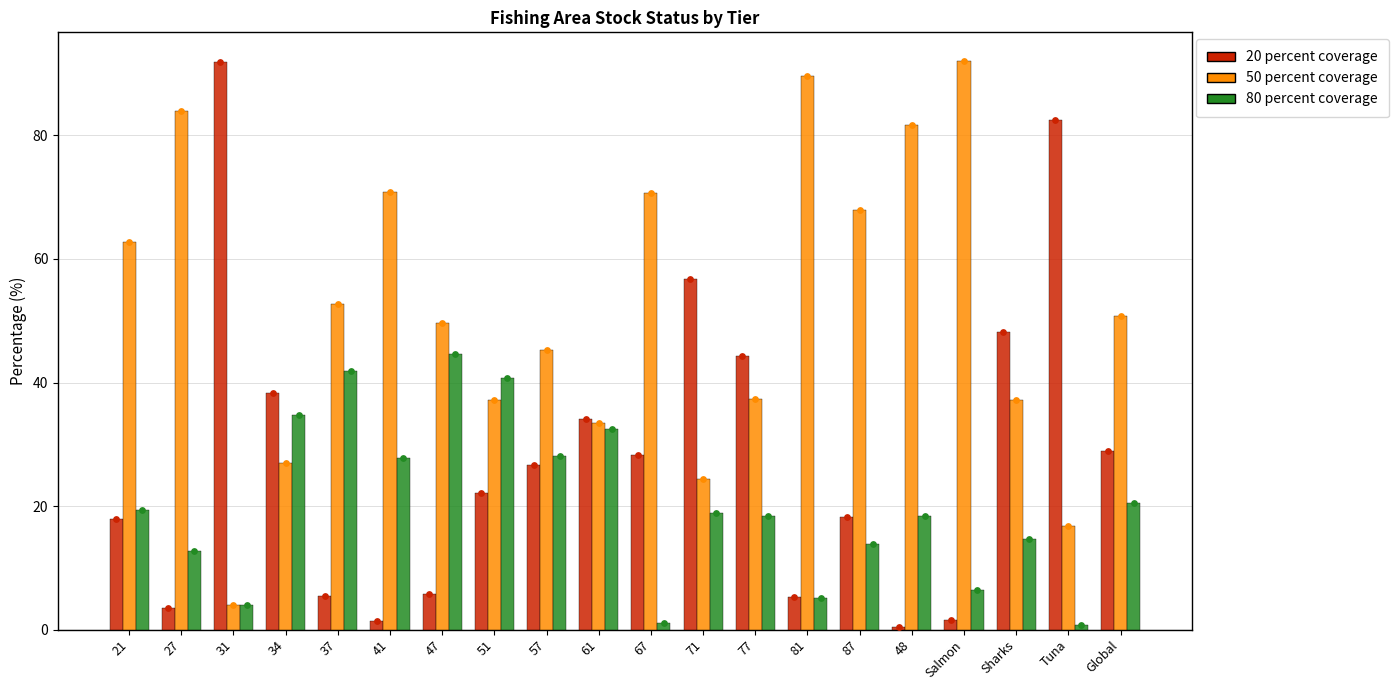

Which series has the widest spread of Y values?

20 percent coverage